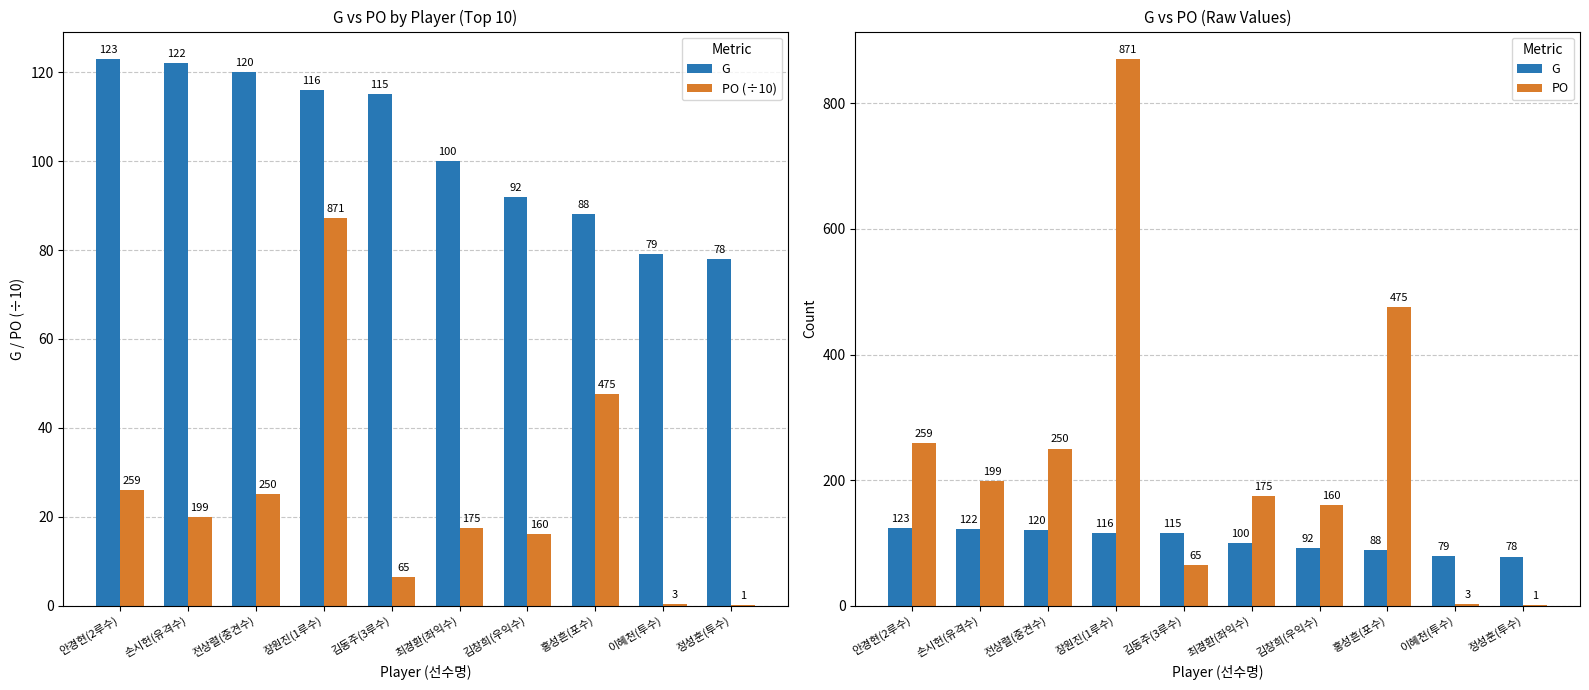

Which series changed the most between 김동주(3루수) and 김창희(우익수)?

PO